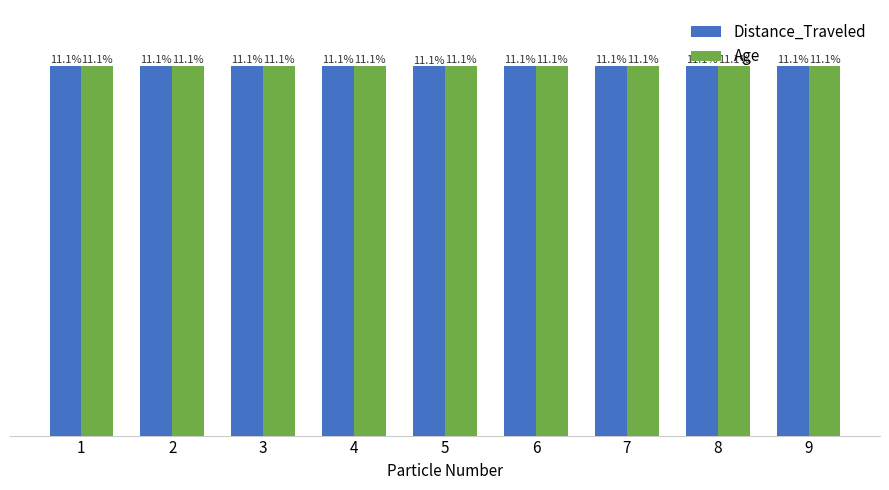

Which series has the widest spread of values?

Distance_Traveled